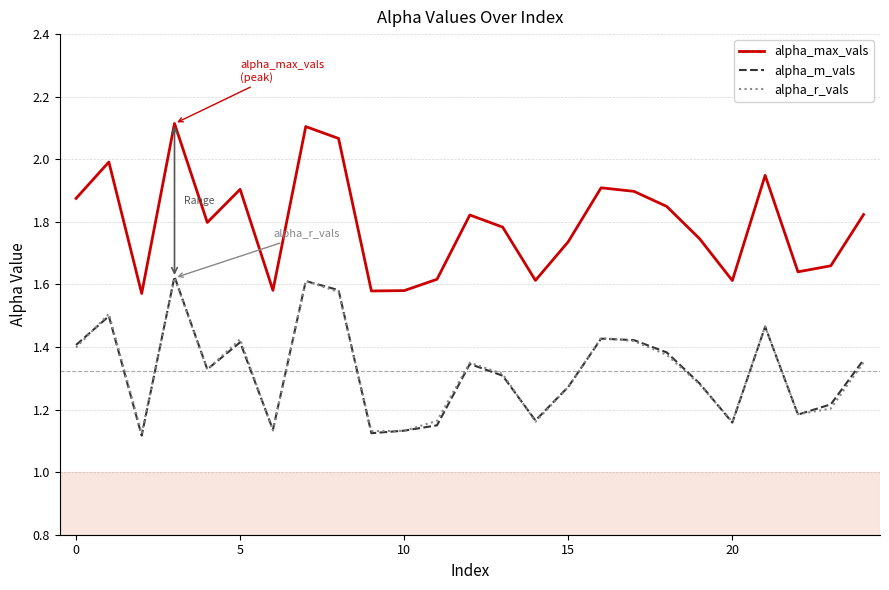

Does the chart have visible grid lines?

Yes